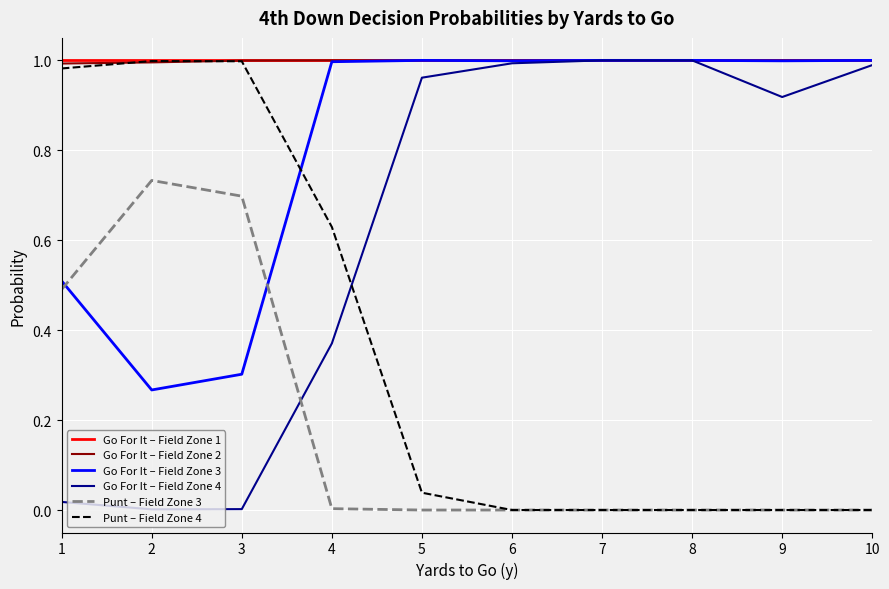

Is it true that Go For It – Field Zone 4 equals 1.5 at 6?

False